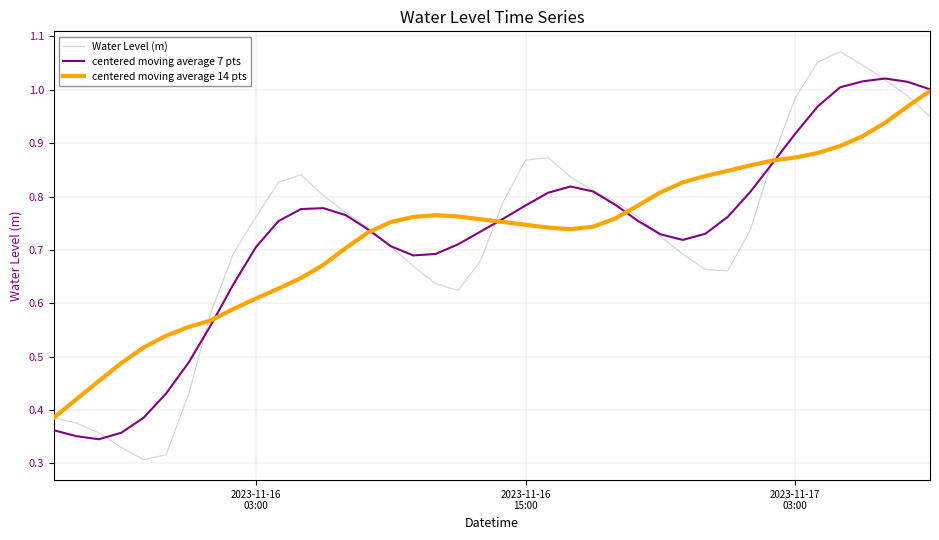

Which series has the widest spread of values?

Water Level (m)